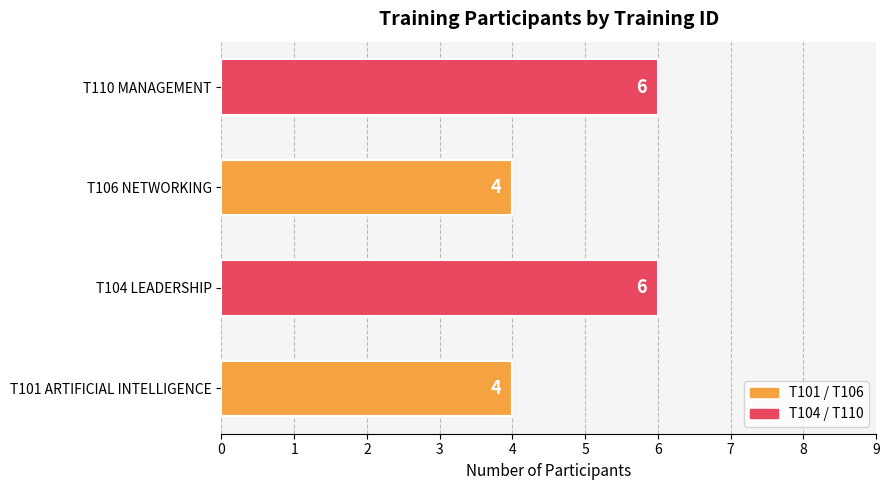

The value at T110 MANAGEMENT is 8. True or false?

False